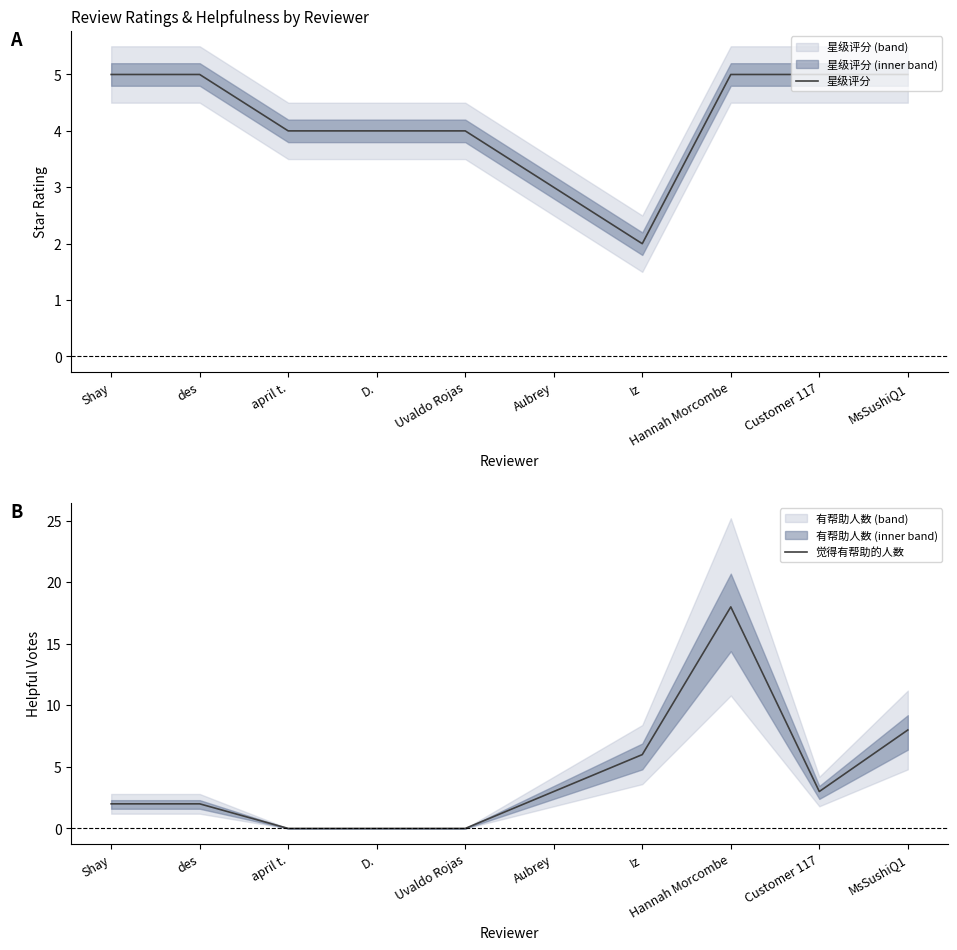

Reading left to right, what are all the values shown in this chart?

星级评分: Shay=5	des=5	april t.=4	D.=4	Uvaldo Rojas=4	Aubrey=3	Iz=2	Hannah Morcombe=5	Customer 117=5	MsSushiQ1=5
觉得有帮助的人数: Shay=2	des=2	april t.=0	D.=0	Uvaldo Rojas=0	Aubrey=3	Iz=6	Hannah Morcombe=18	Customer 117=3	MsSushiQ1=8